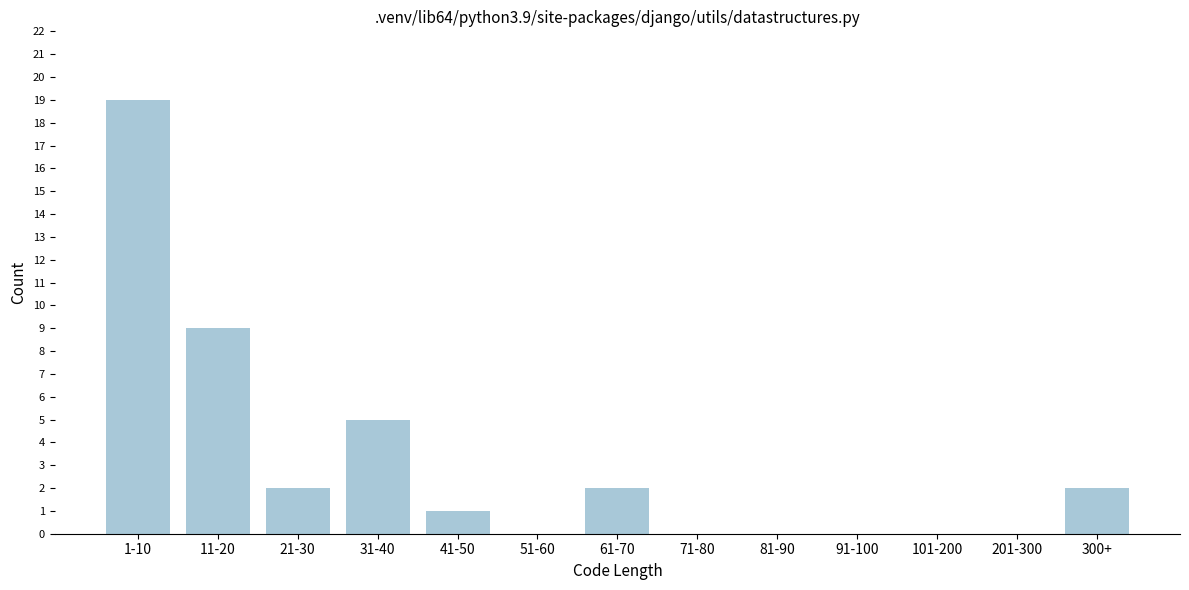

Reading left to right, what are all the values shown in this chart?

1-10=19	11-20=9	21-30=2	31-40=5	41-50=1	51-60=0	61-70=2	71-80=0	81-90=0	91-100=0	101-200=0	201-300=0	300+=2